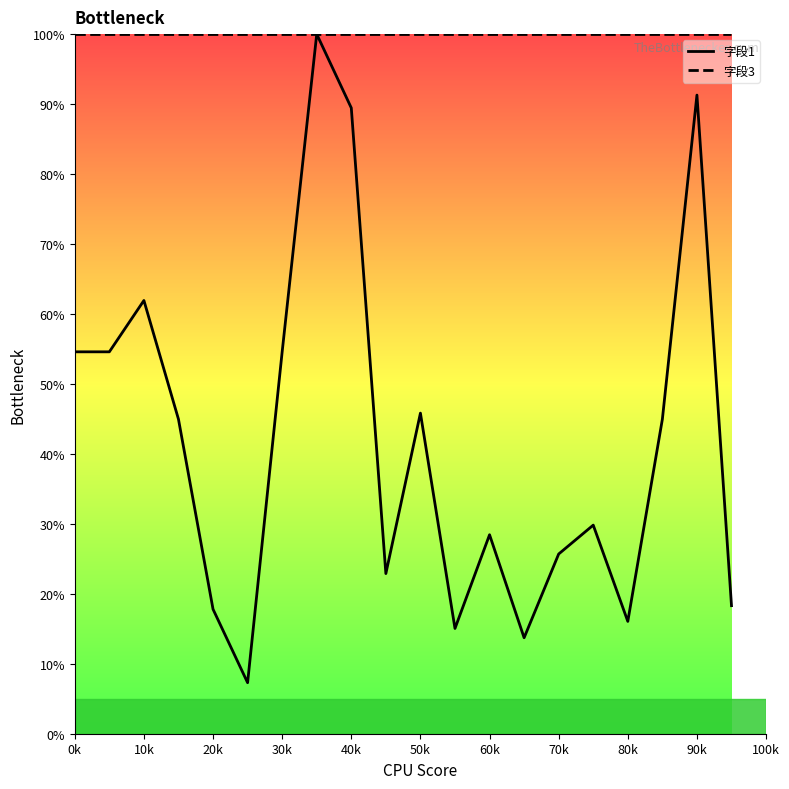

Which series has the widest spread of values?

字段1